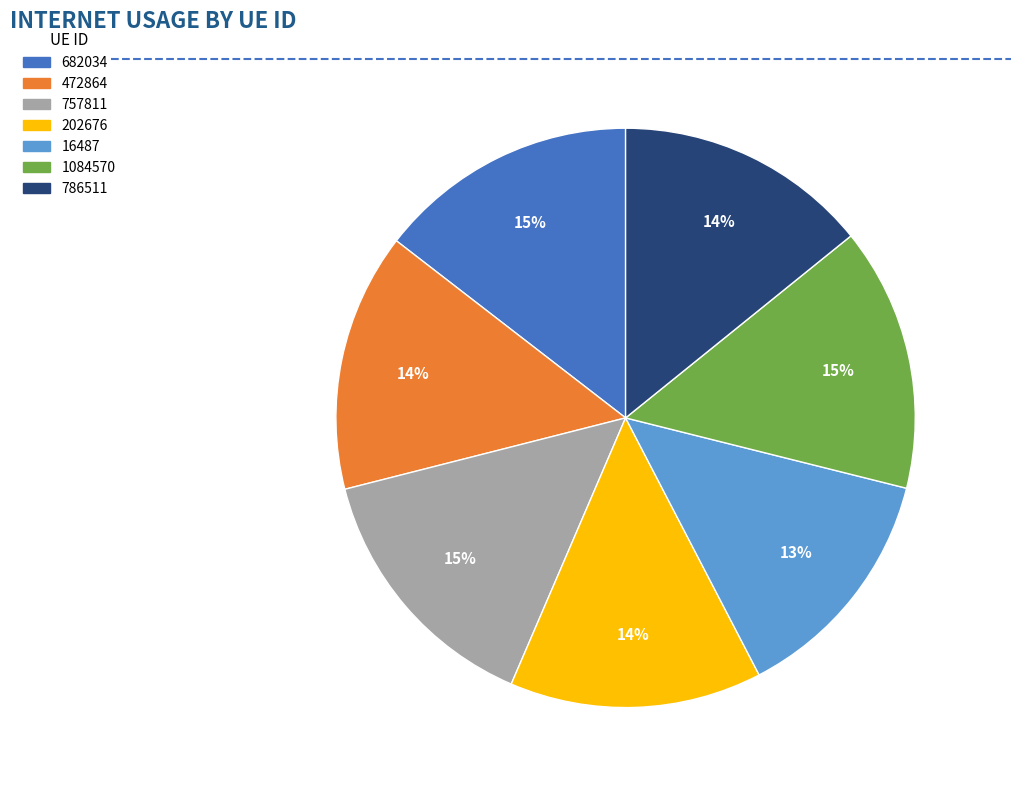

To the nearest percent, what is the average slice percentage?

14%